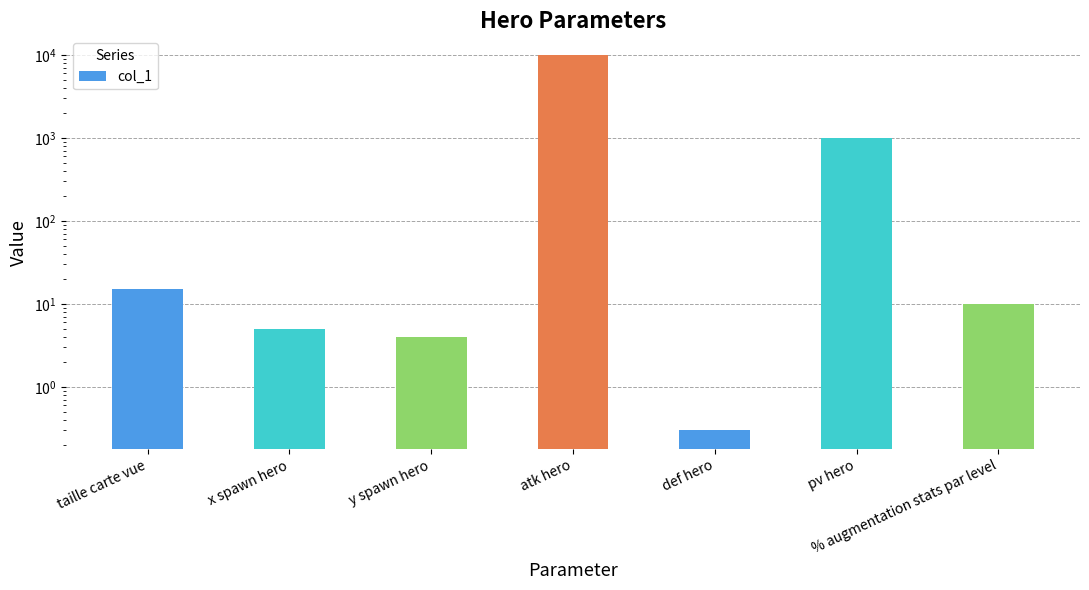

What is the label of the 3rd bar from the right?

def hero